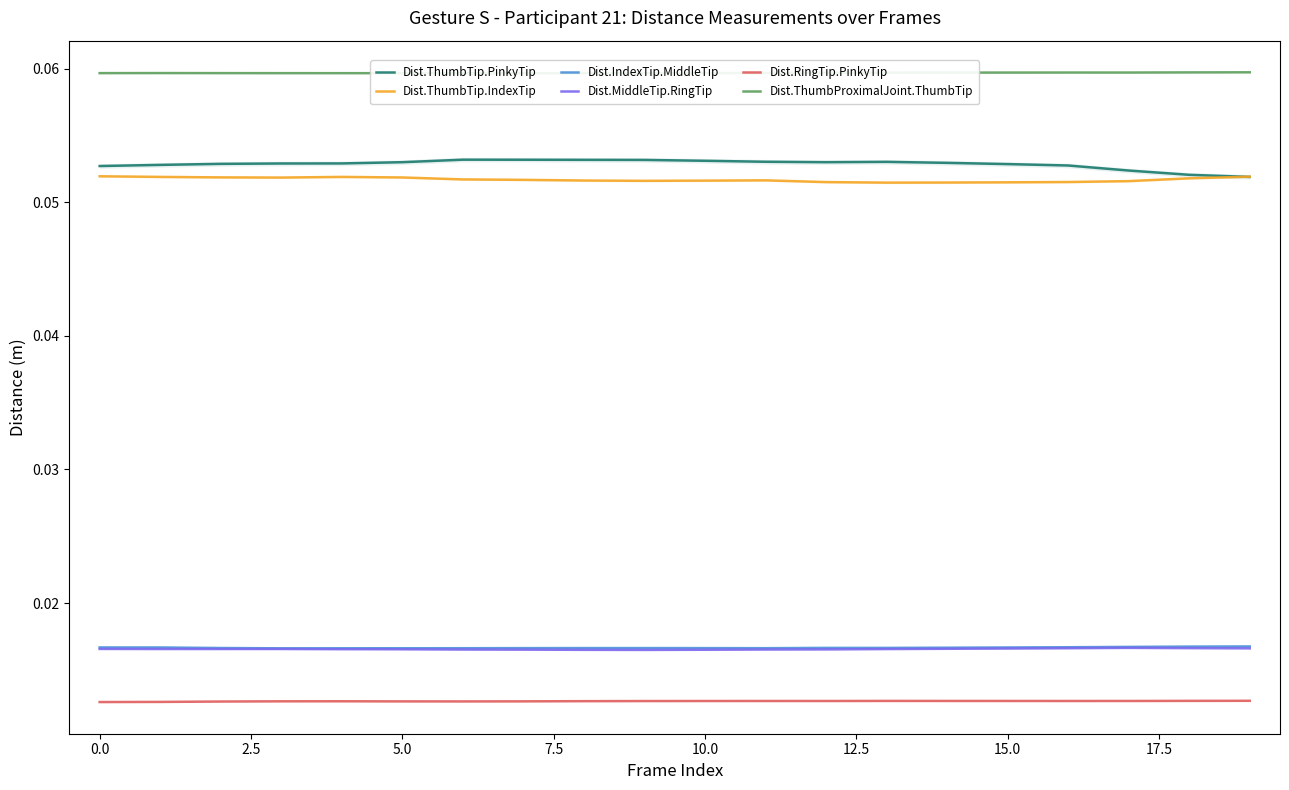

What are all the series names shown in the legend?

Dist.ThumbTip.PinkyTip, Dist.ThumbTip.IndexTip, Dist.IndexTip.MiddleTip, Dist.MiddleTip.RingTip, Dist.RingTip.PinkyTip, Dist.ThumbProximalJoint.ThumbTip